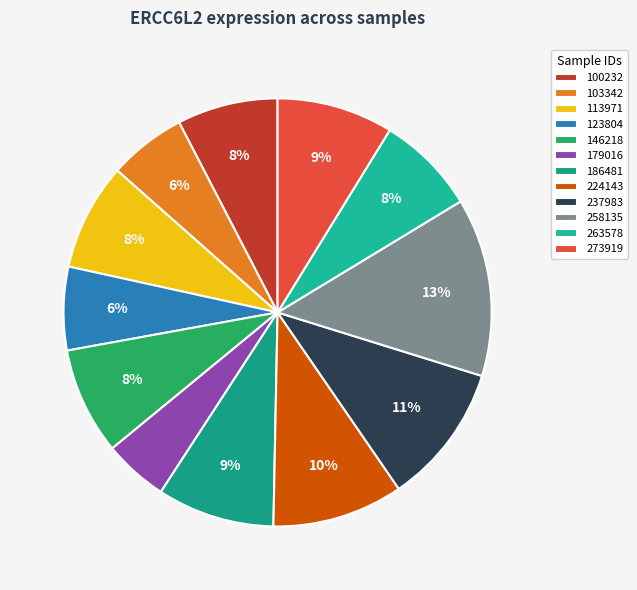

Which has a higher value, 237983 or 113971?

237983